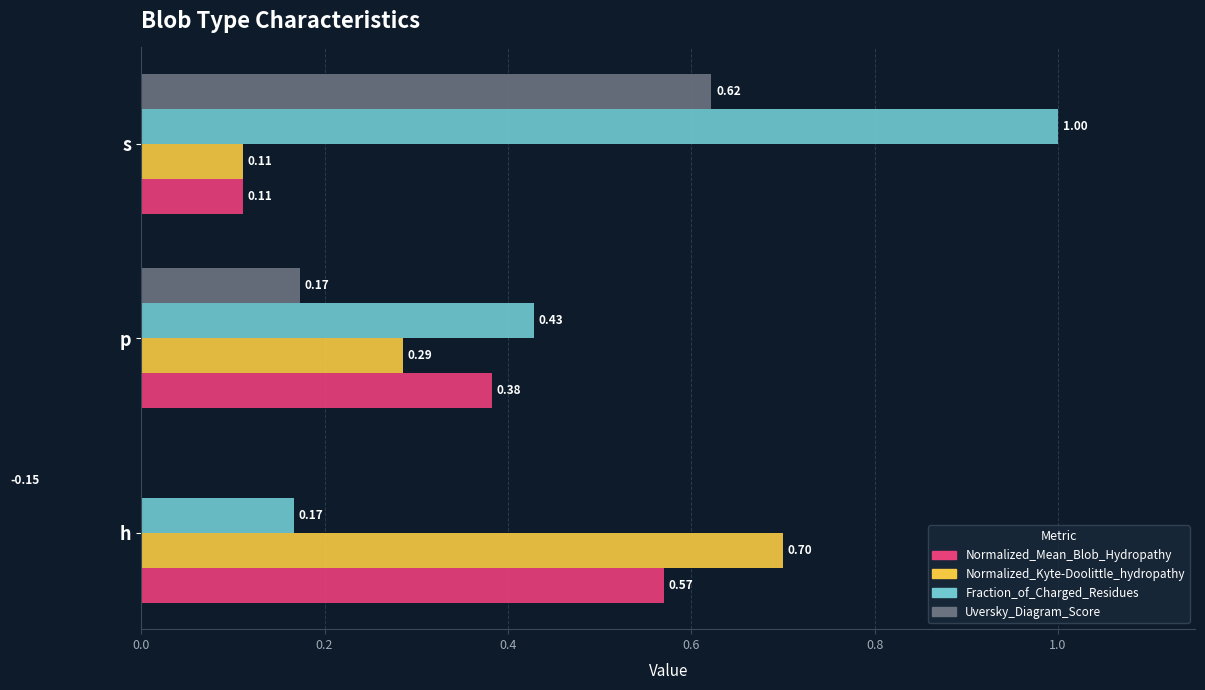

What is the maximum value for Uversky_Diagram_Score?

0.6